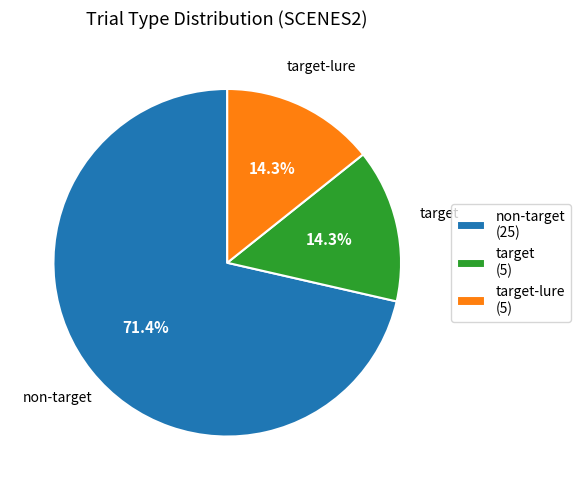

Which category has the biggest portion of the pie?

non-target (25)